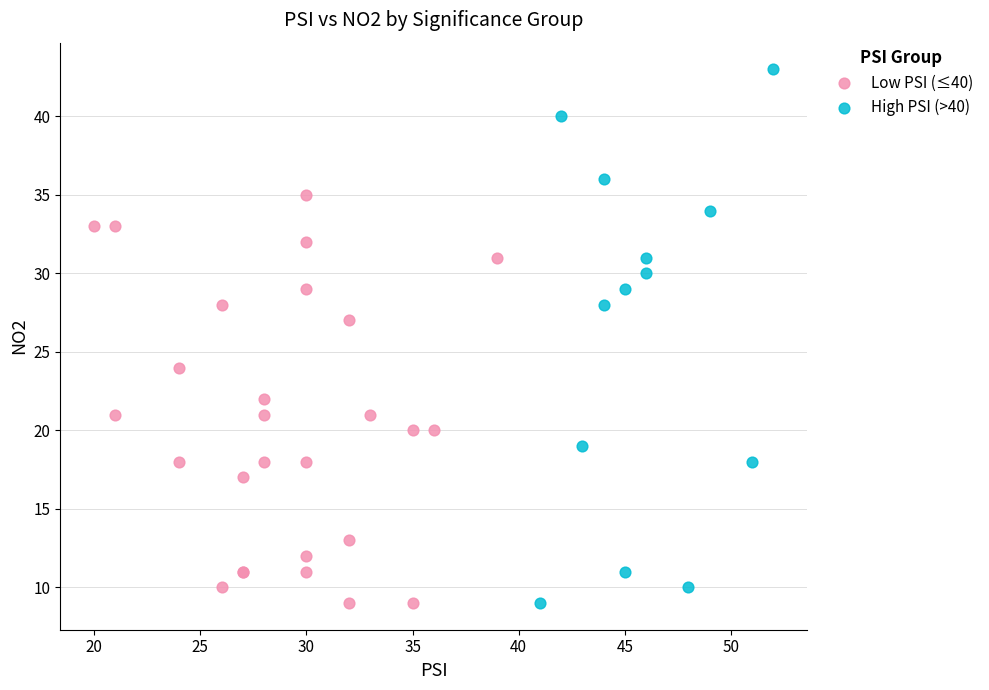

Which series has the widest spread of Y values?

High PSI (>40)